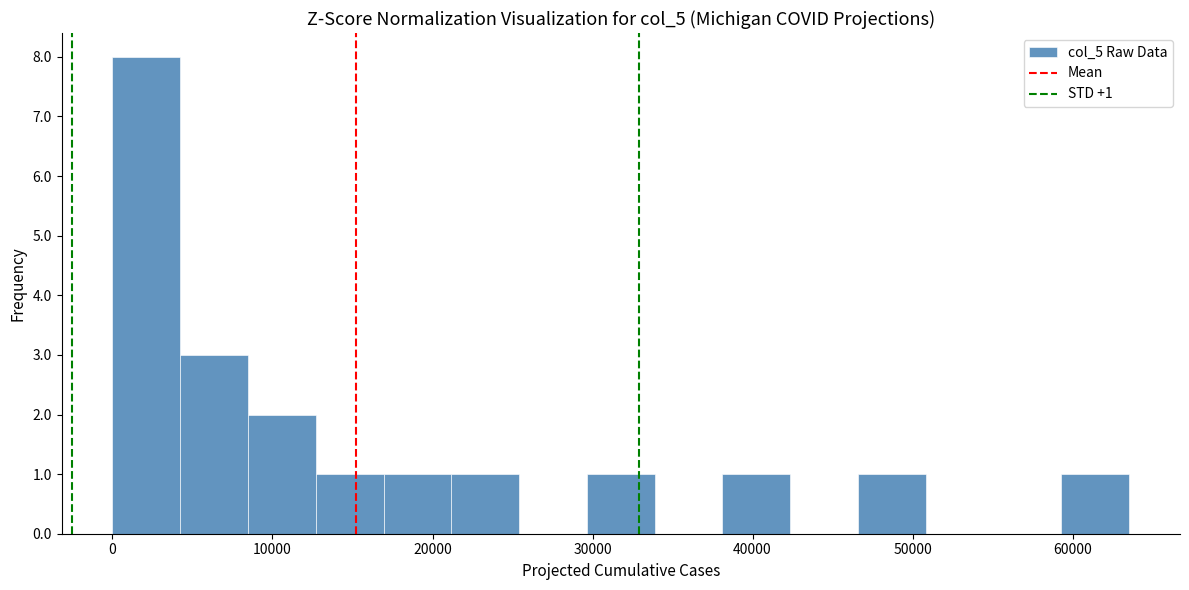

Which range on the x-axis has the tallest bar?

0 to 4000